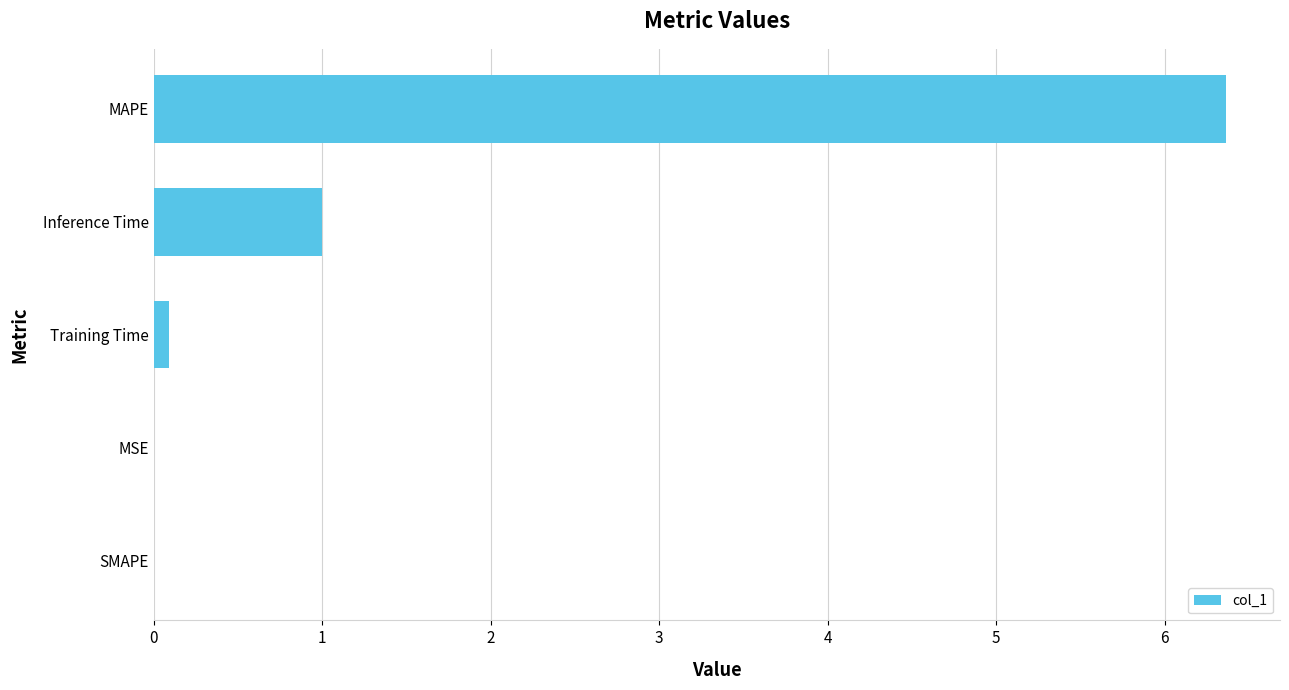

Which category has the highest value across all series?

MAPE